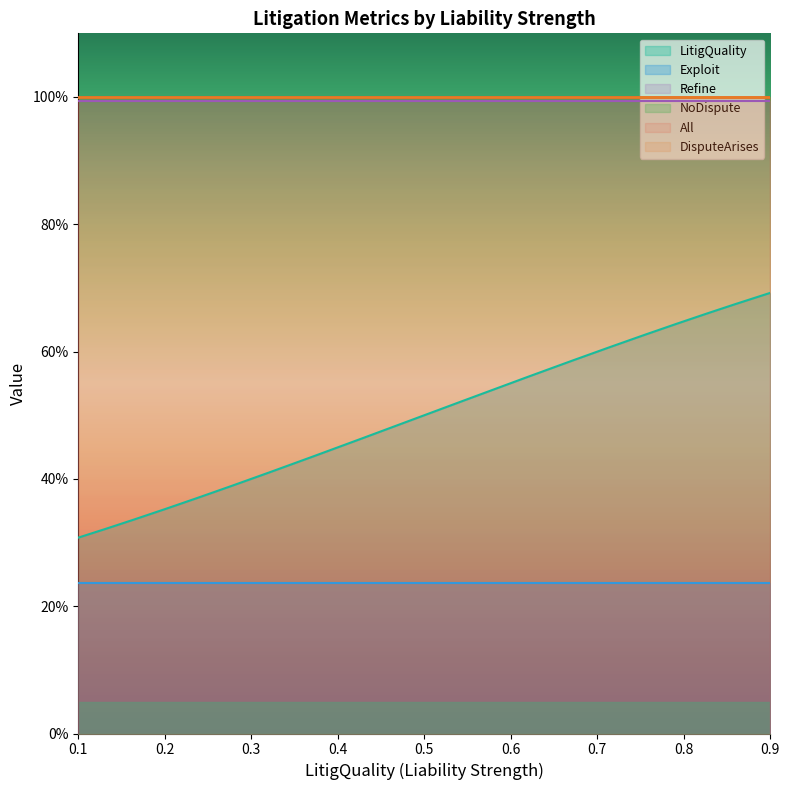

What is the value of the Refine point at the 5th from the left?

1.0